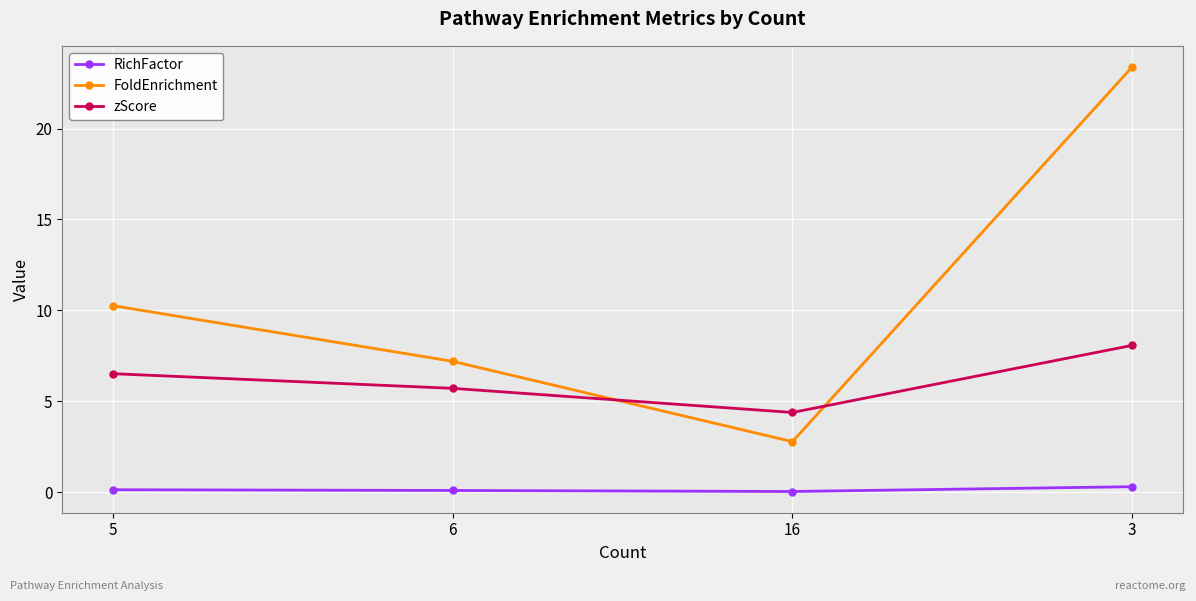

The zScore series shows 1.8 at 16. True or false?

False